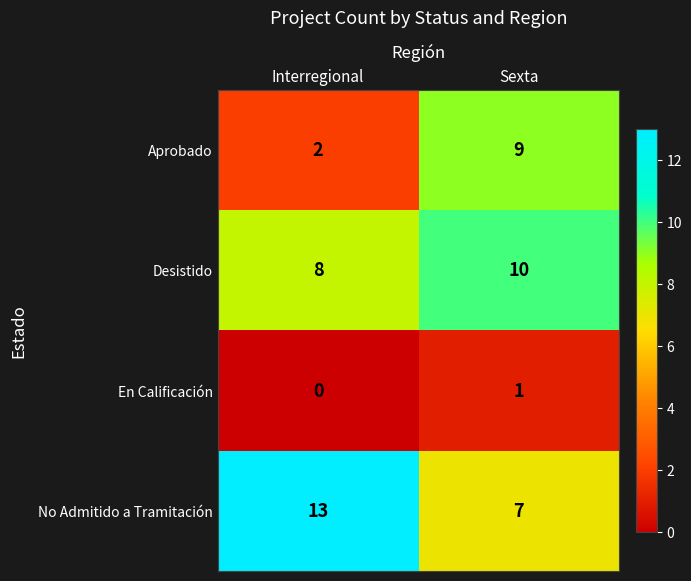

Between Interregional and Sexta, which series saw the biggest shift?

Aprobado